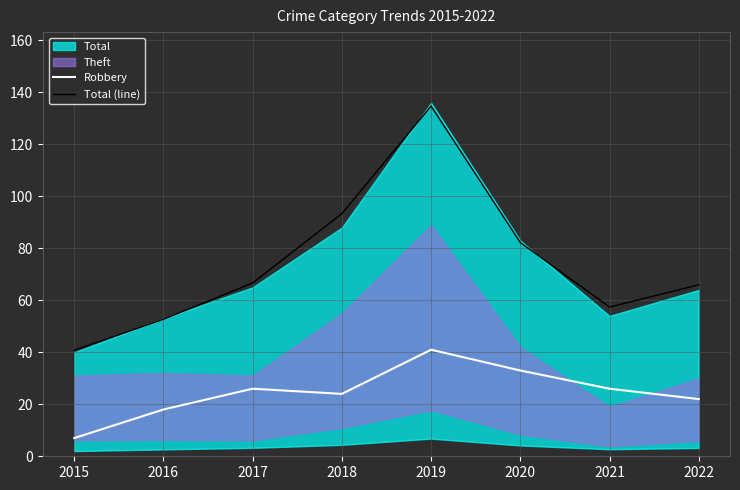

What is the sum of the Total (line) values at 2020 and 2019?

216.9